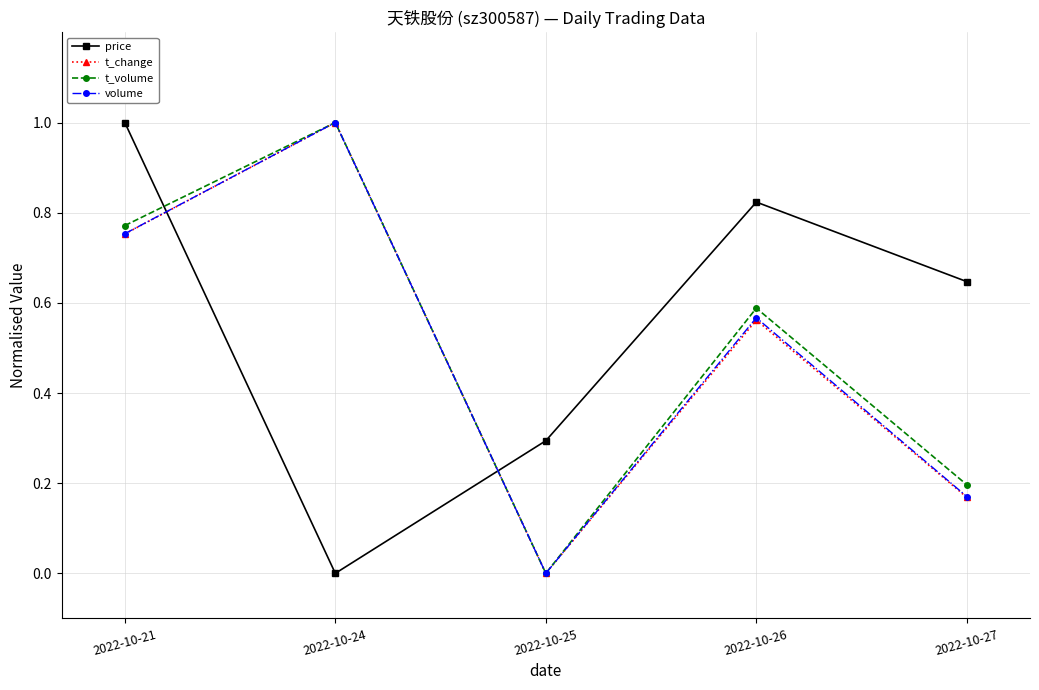

True or false: price and t_change intersect in this chart.

True